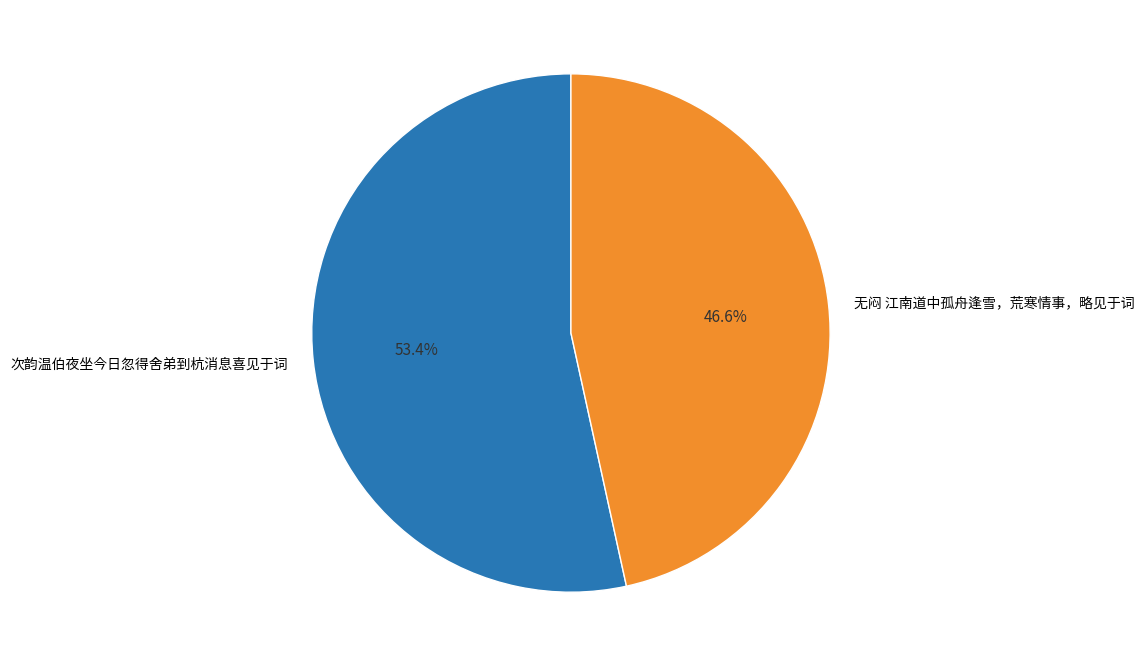

To the nearest percent, what is the average slice percentage?

50%